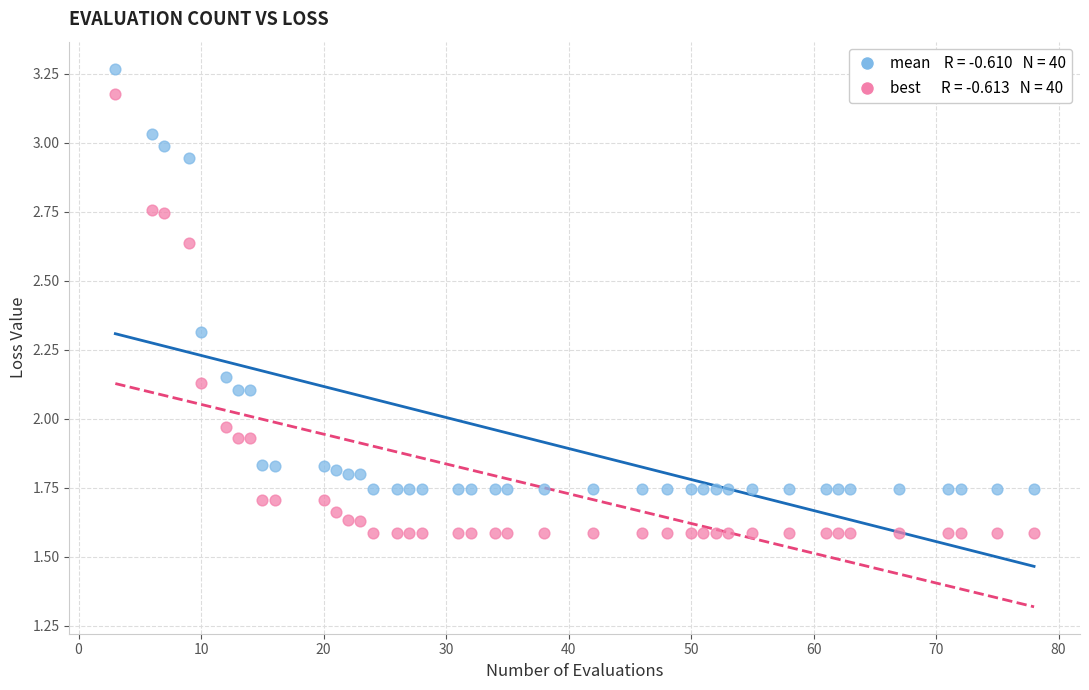

How many data points are displayed?

80